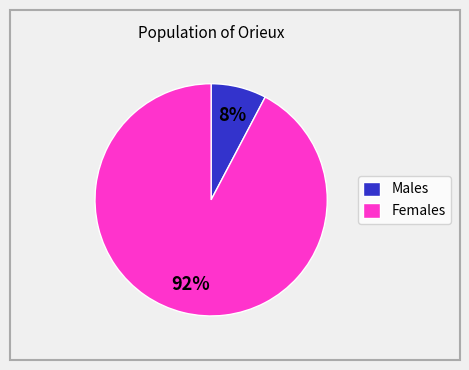

The Females slice represents 80% of the pie. True or false?

False